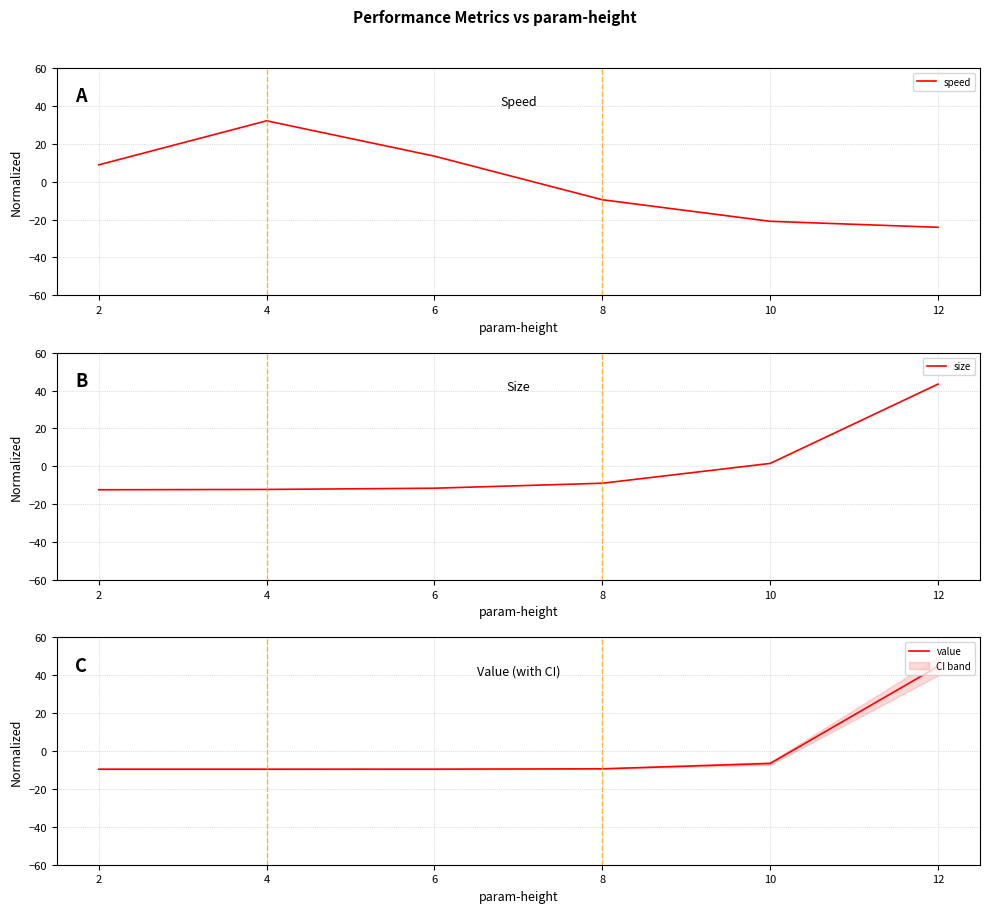

After their last crossing, which series has the higher values: size or speed?

size